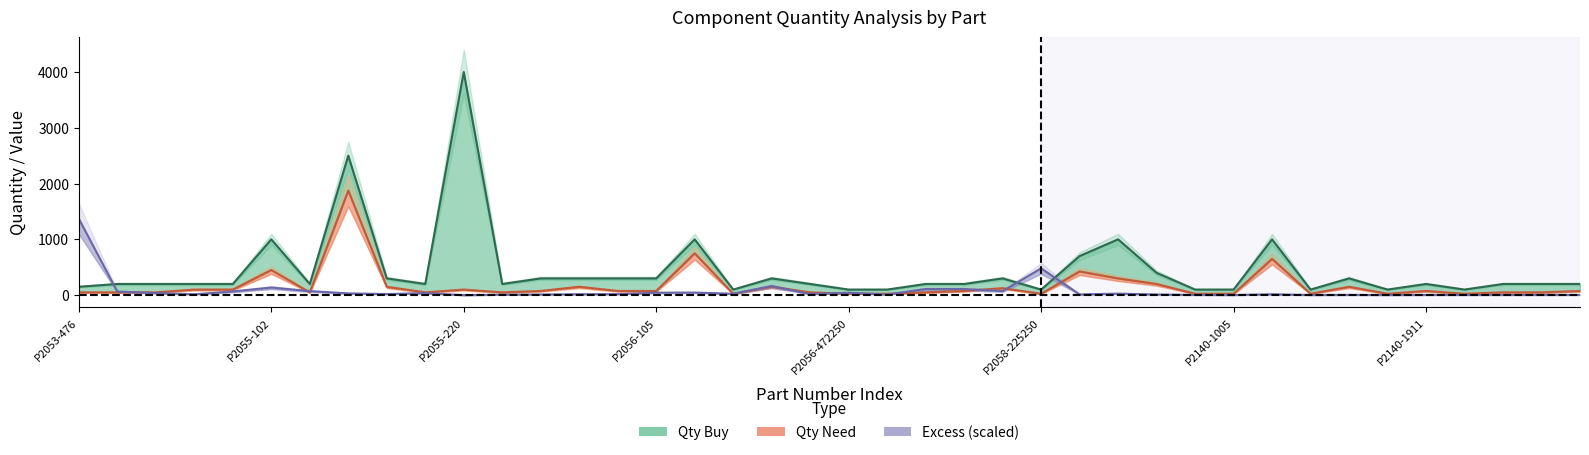

What is the value of the Qty Buy point at the 29th from the left?

400.0